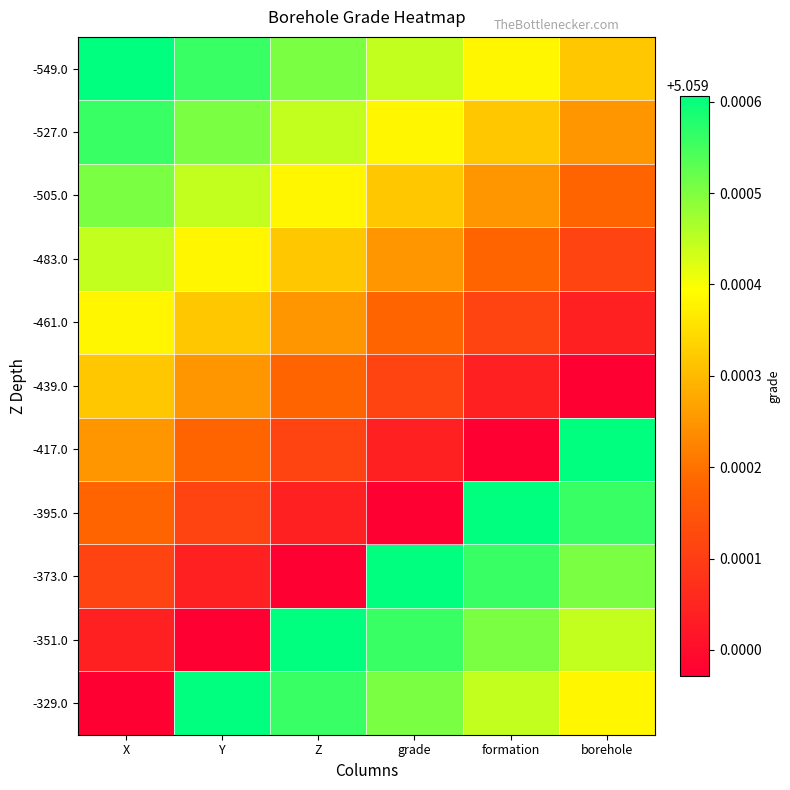

How many distinct data groups are displayed?

11